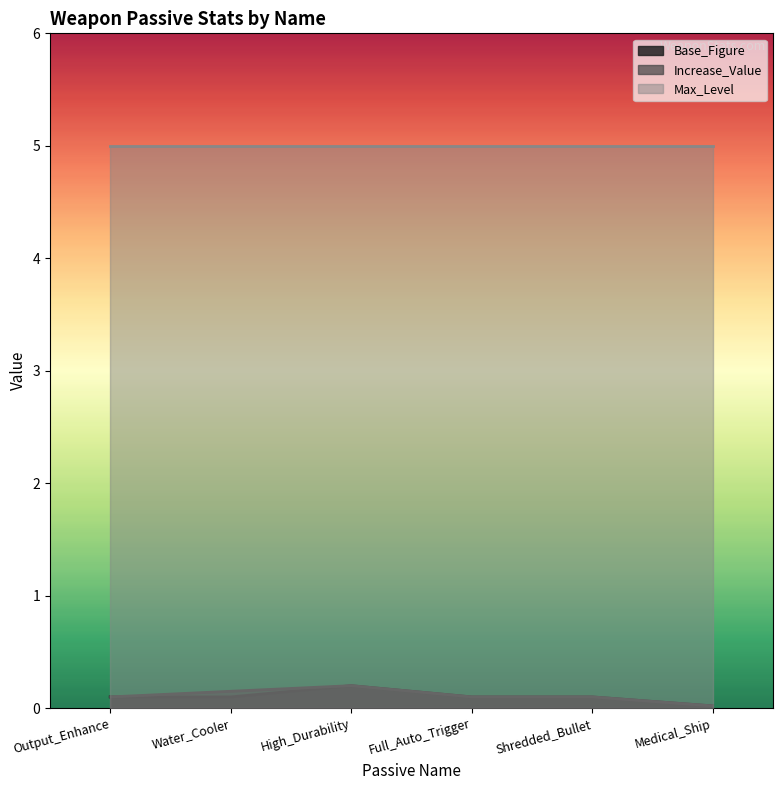

The Increase_Value series shows 0.1 at Water_Cooler. True or false?

True